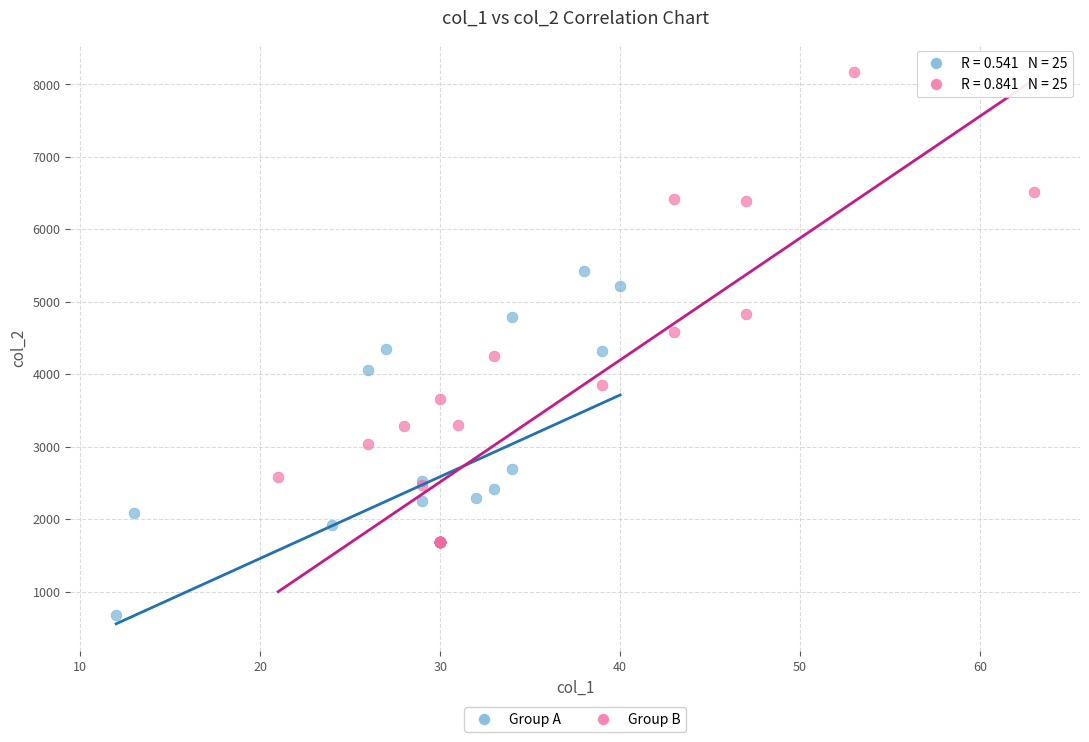

Which series reaches the maximum Y coordinate?

Group B